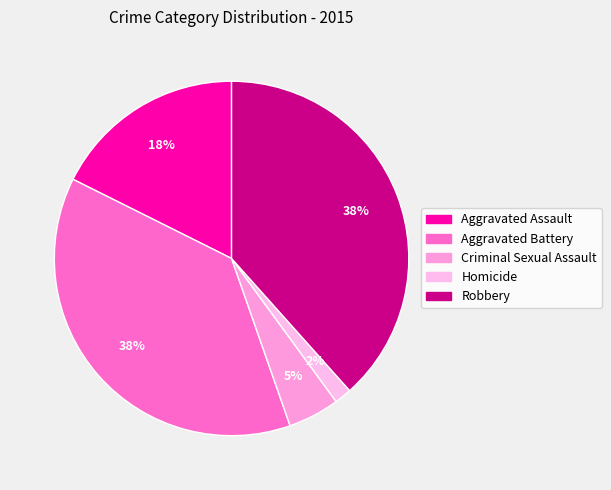

How many segments does this pie chart have?

5